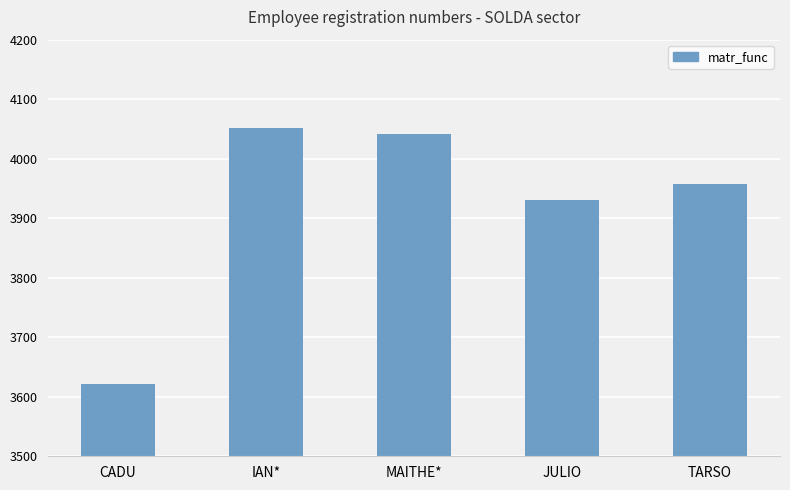

Rank the categories by value from lowest to highest.

CADU, JULIO, TARSO, MAITHE*, IAN*